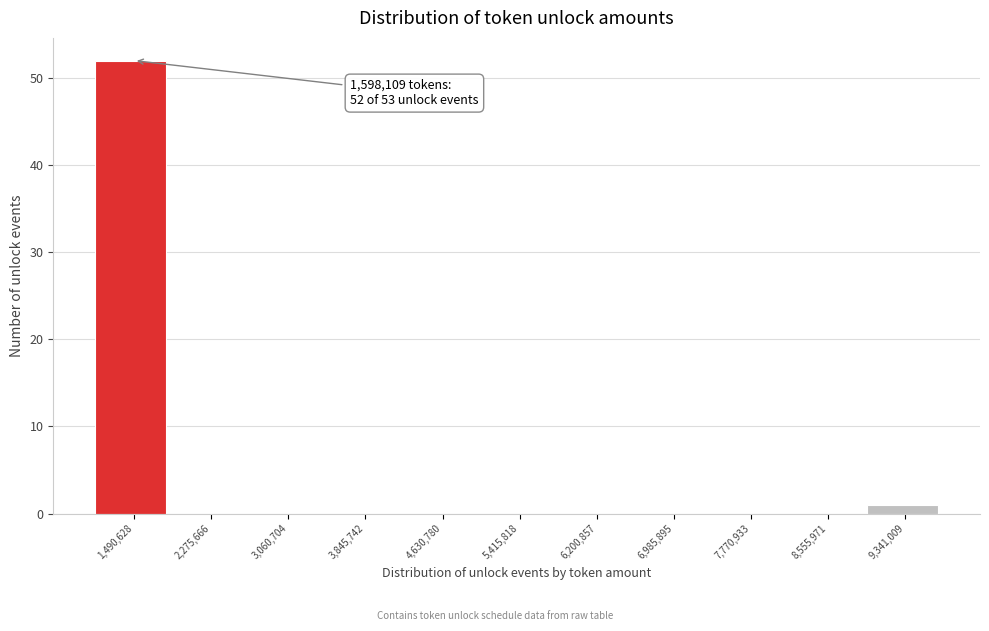

Over which range of the x-axis is the bar tallest?

1100000 to 1900000